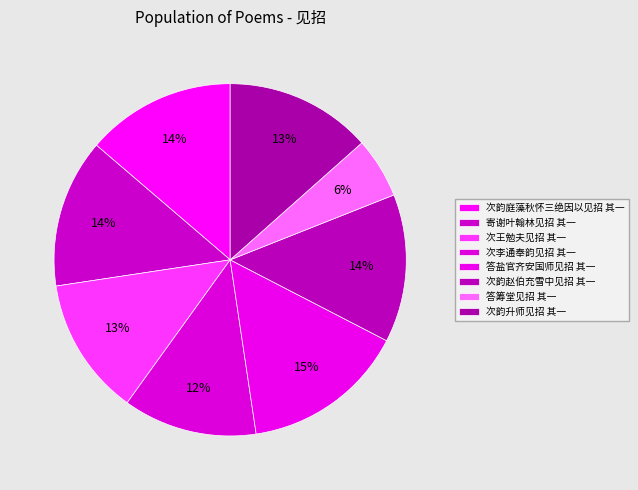

How many segments does this pie chart have?

8